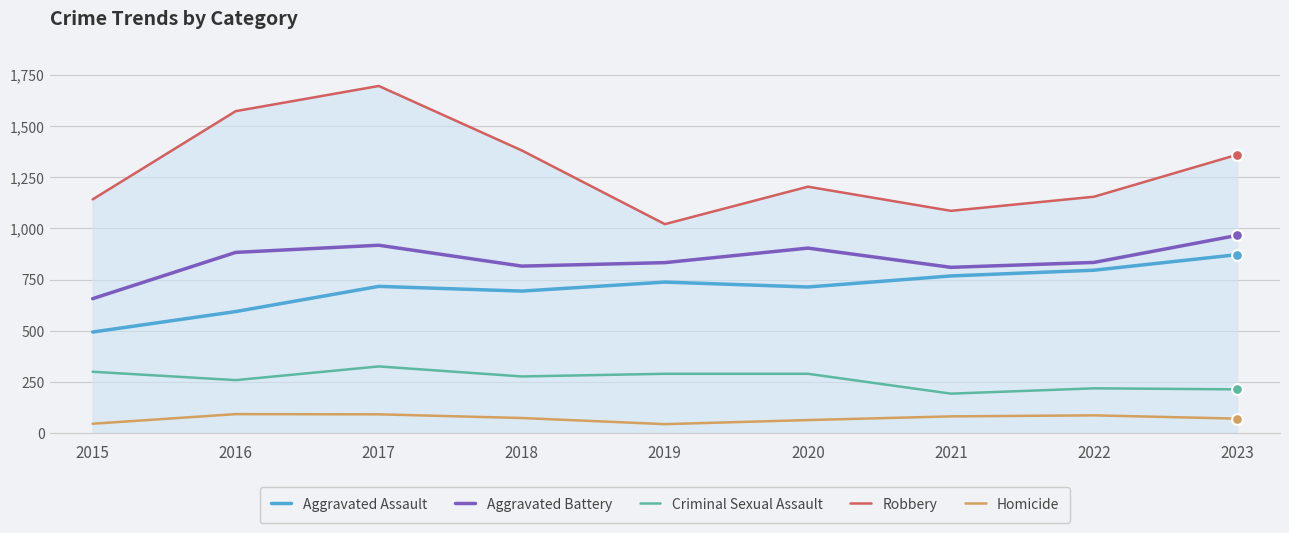

Which series has the largest range (max minus min)?

Robbery